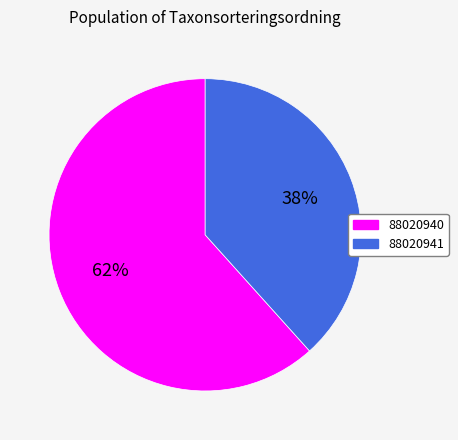

Which slice is the largest?

88020940